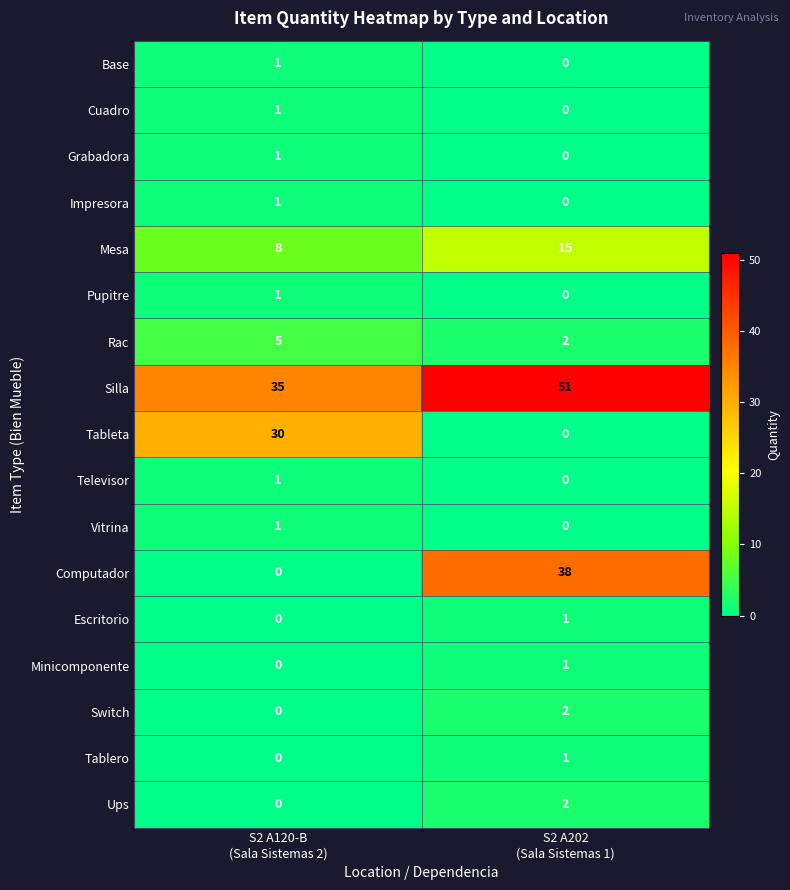

What is the maximum value shown in the chart?

51